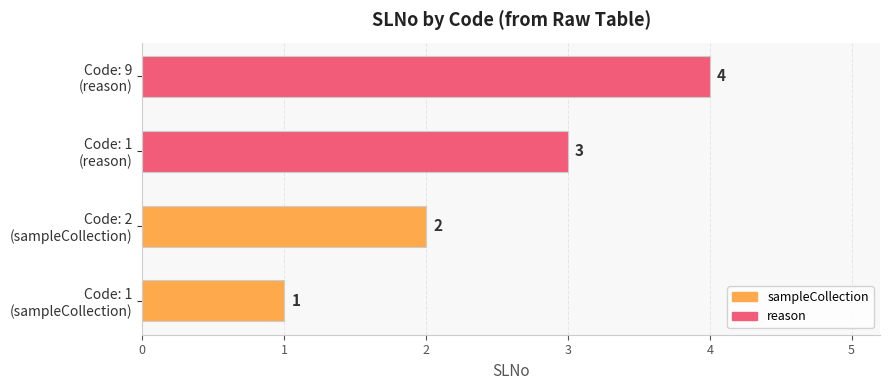

What is the difference between the maximum and minimum values?

3